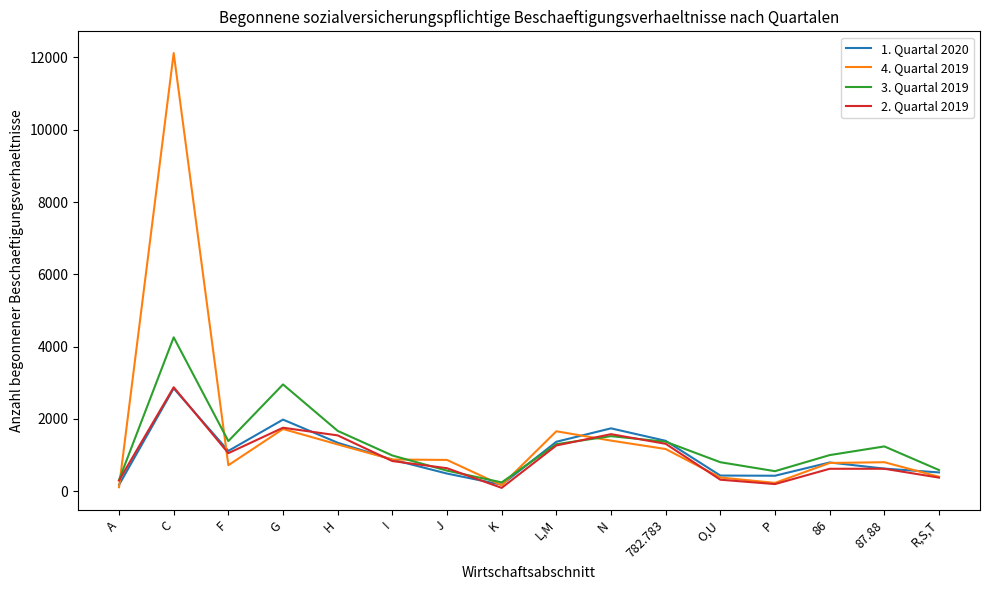

Which series has the widest spread of values?

4. Quartal 2019